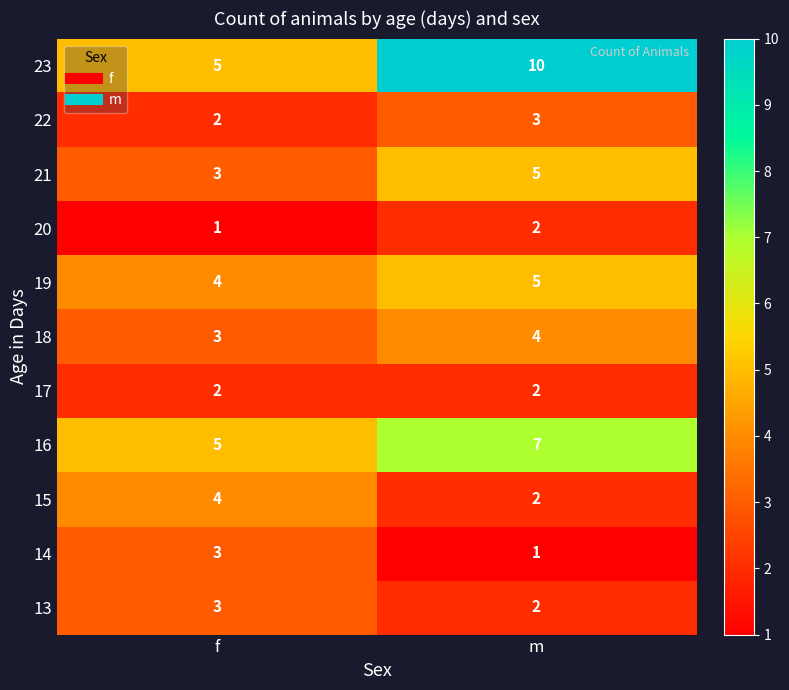

What is the difference between the highest and lowest values at f?

4